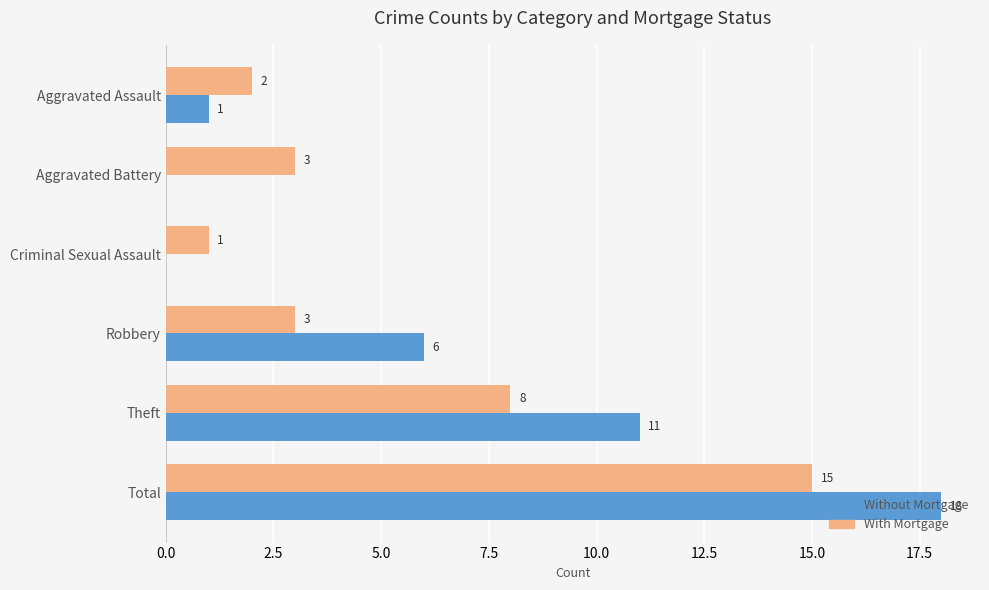

What is the sum of all Without Mortgage values?

36